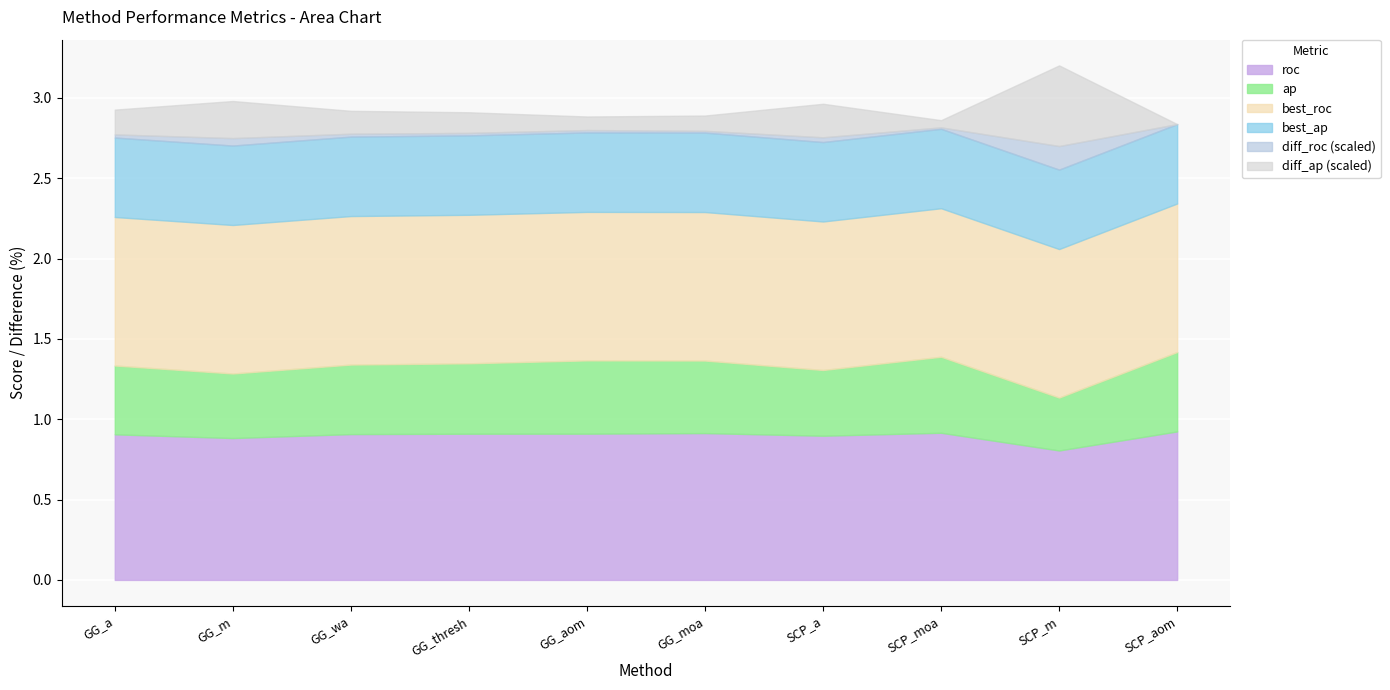

How many intersections are there between best_ap and diff_ap?

1